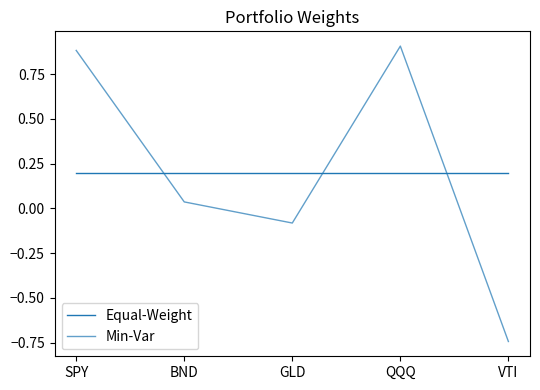

How many values in the Min-Var series exceed 0?

3